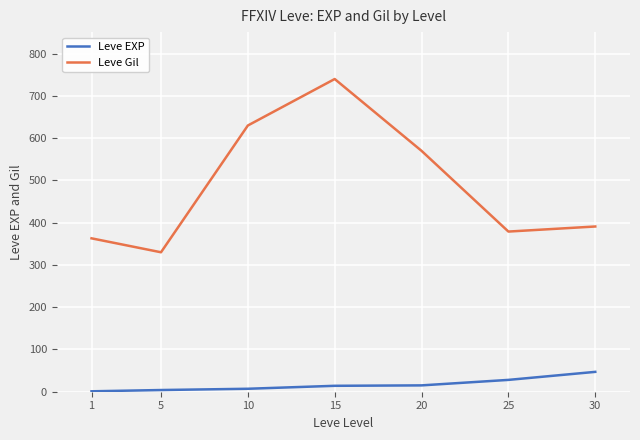

Which category has the highest value in the Leve Gil series?

15